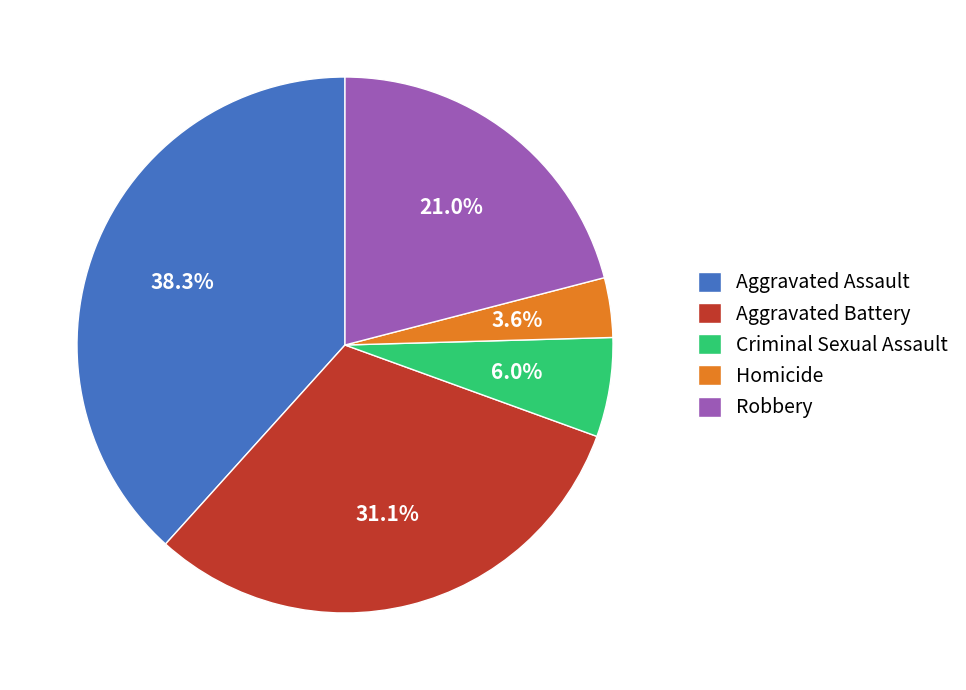

True or false: Criminal Sexual Assault accounts for 12% of the total.

False